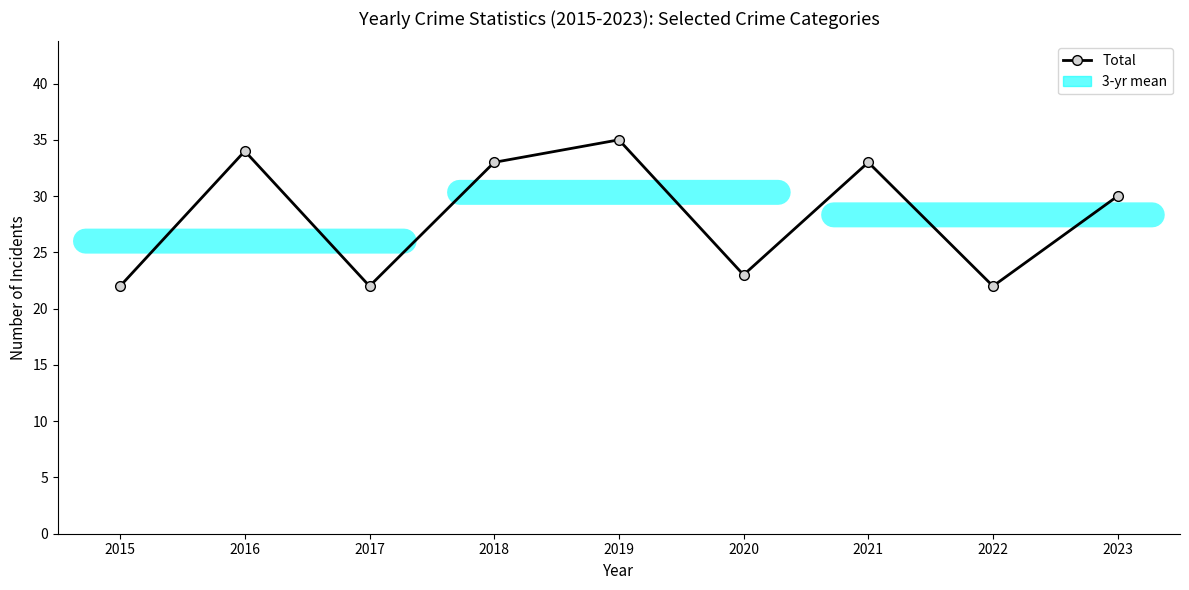

True or false: the data shows 33 at 2018.

True